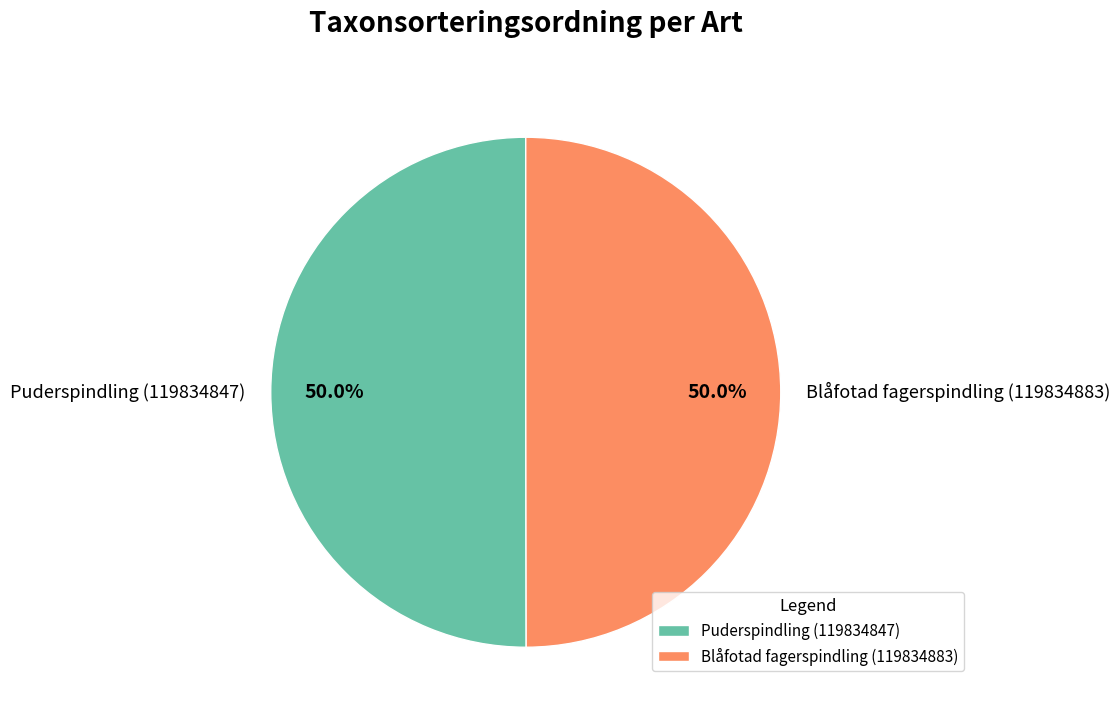

What percentage do Puderspindling (119834847) and Blåfotad fagerspindling (119834883) together represent?

100.0%